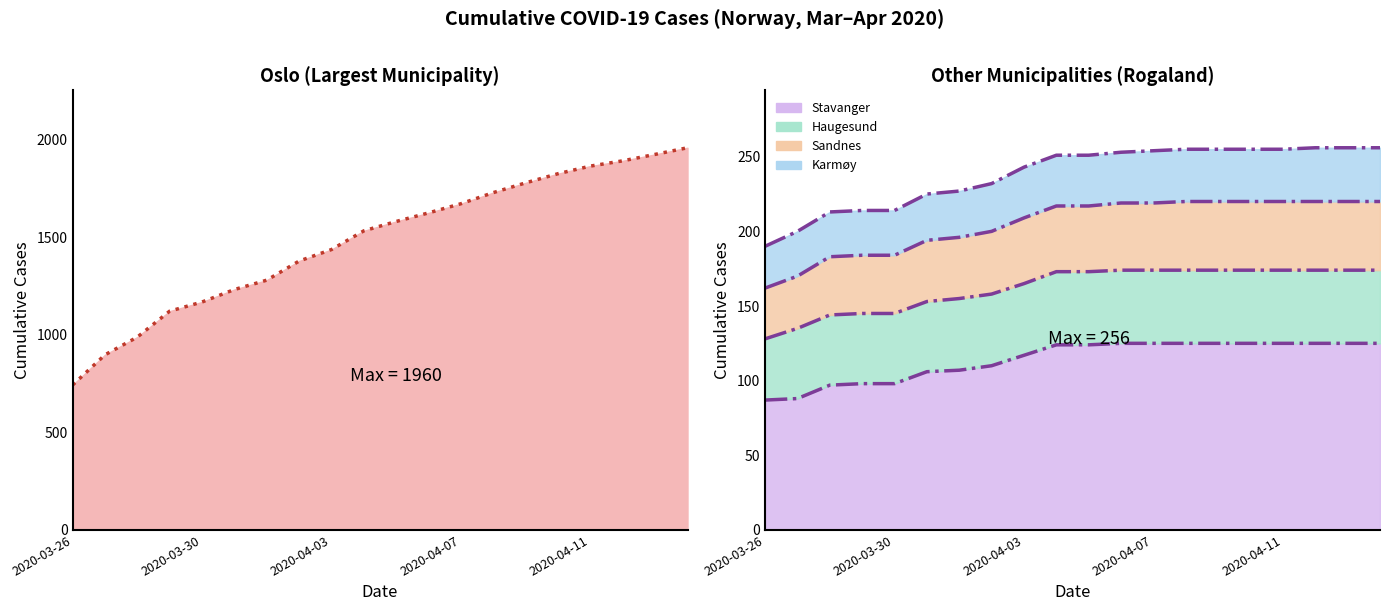

What is the maximum value shown in the chart?

1960